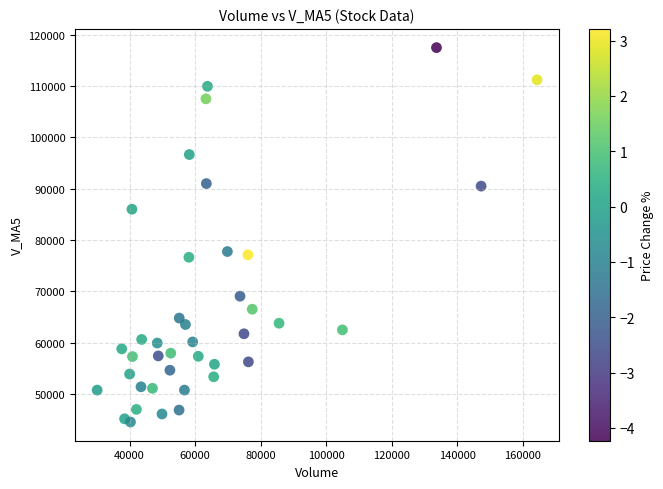

What is the range of Y values (max minus min)?

72963.7